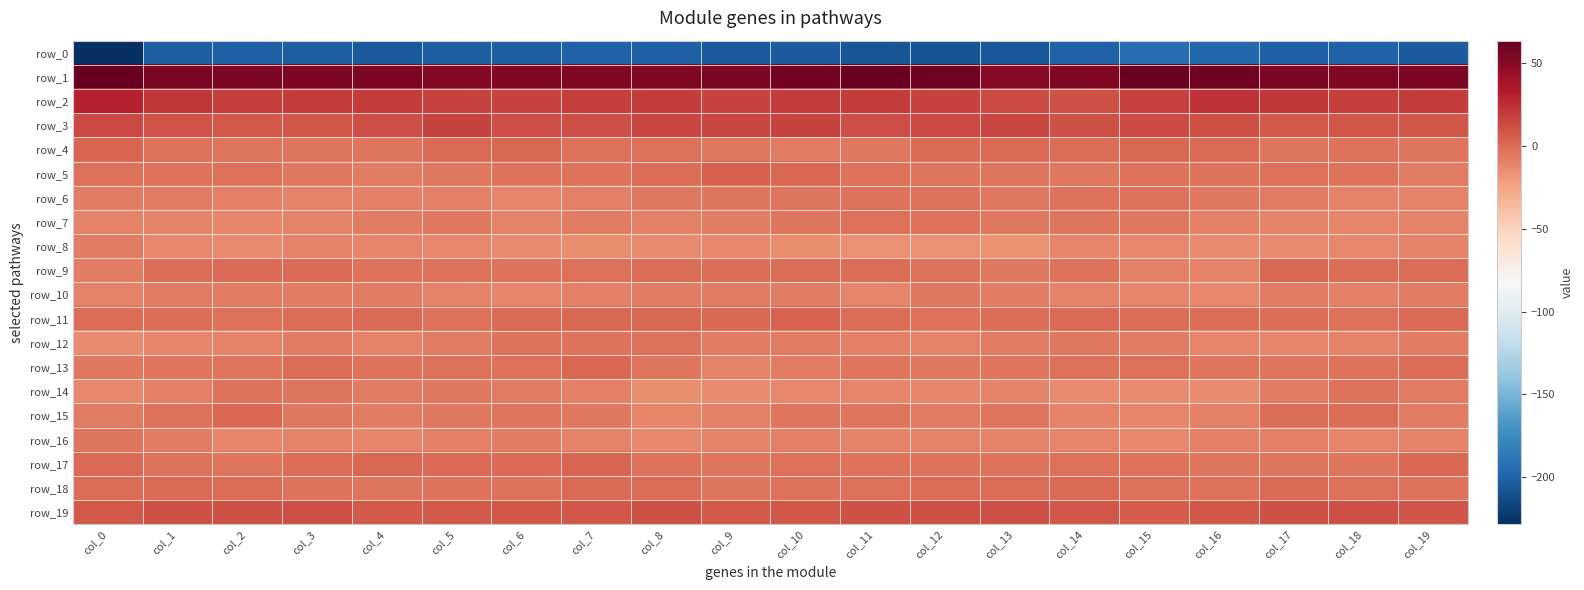

Where does the row_4 series first go above -2?

col_0